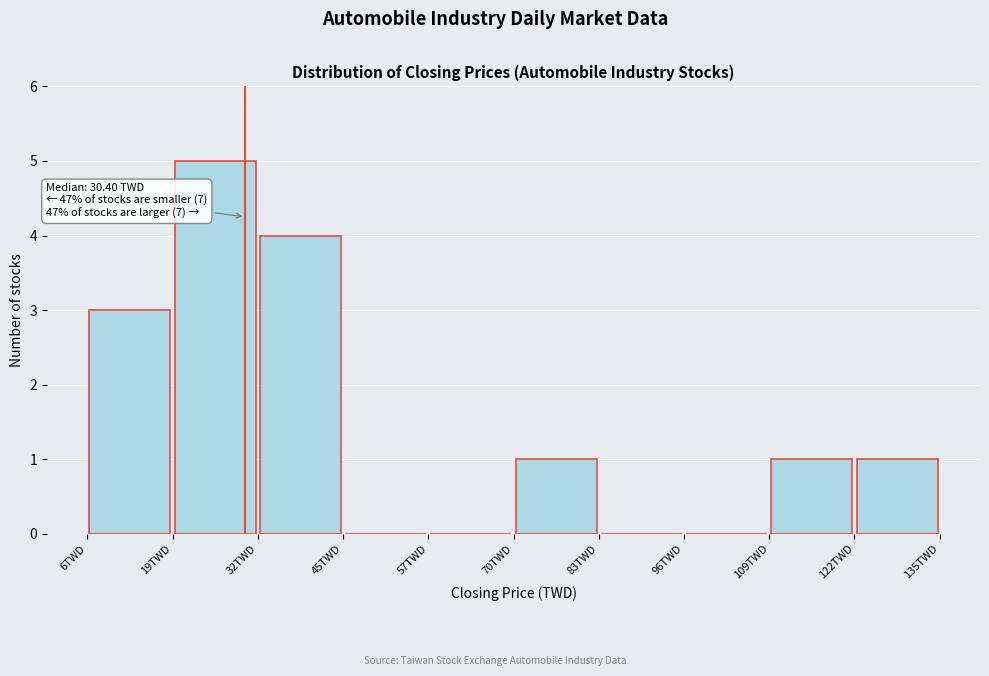

Over which range of the x-axis is the bar tallest?

20 to 32